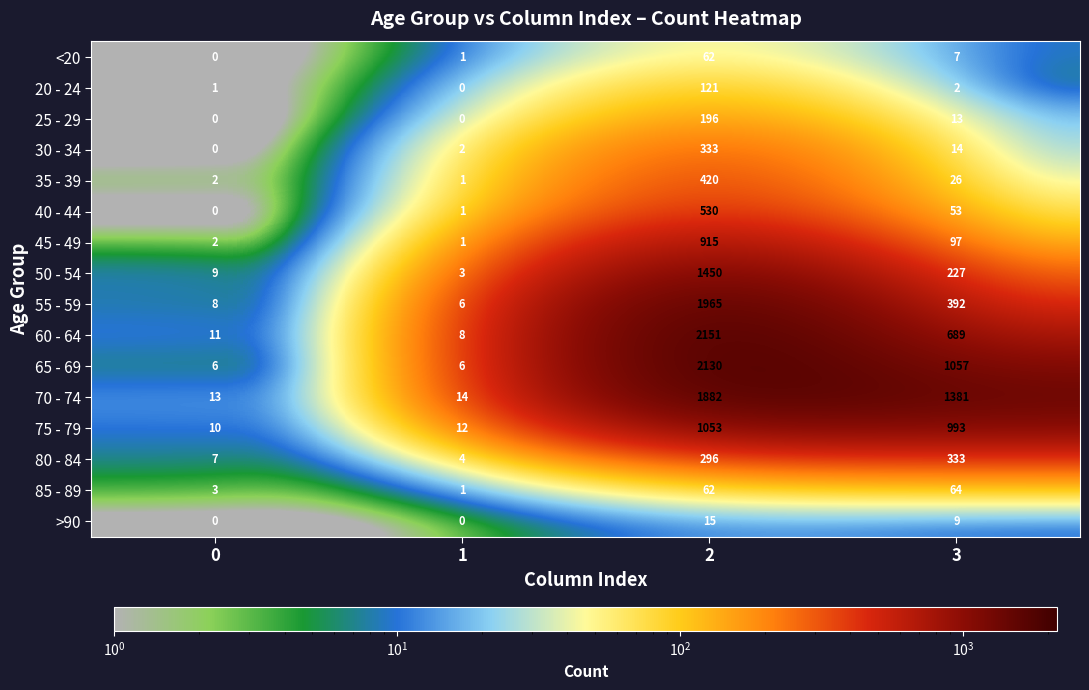

Count the >90 values in the range 0 to 15.

4